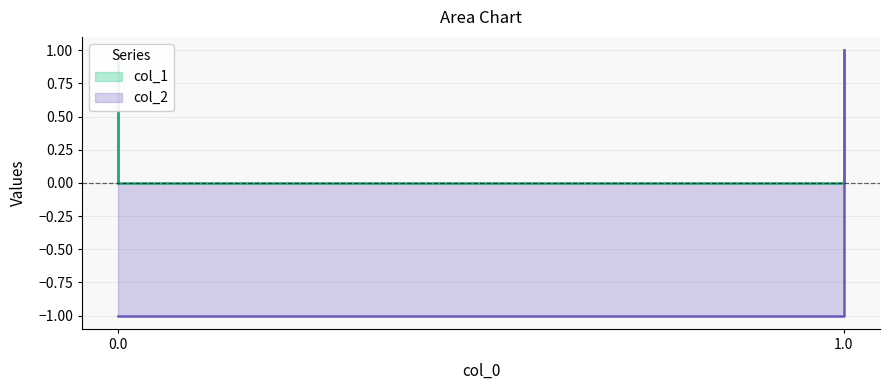

The col_1 series shows 0 at 0.0. True or false?

False